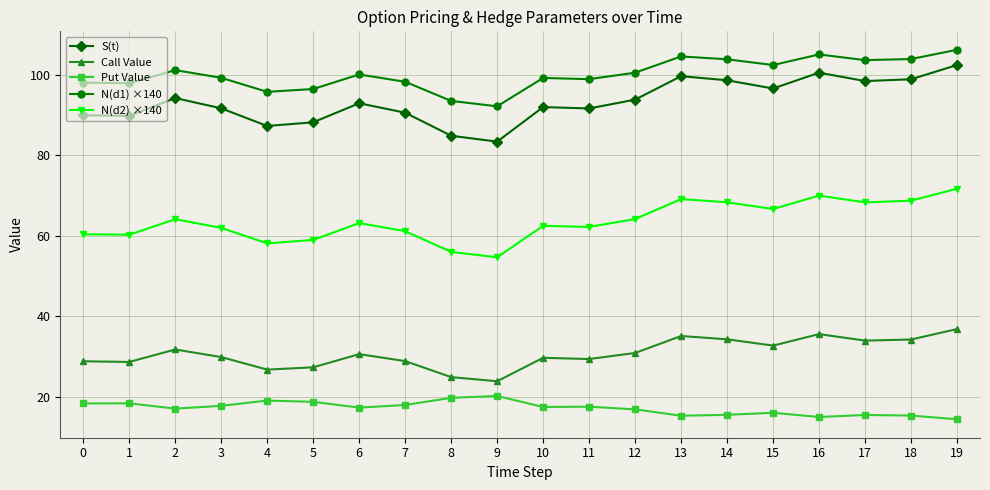

Which series changed the most between 11 and 15?

S(t)